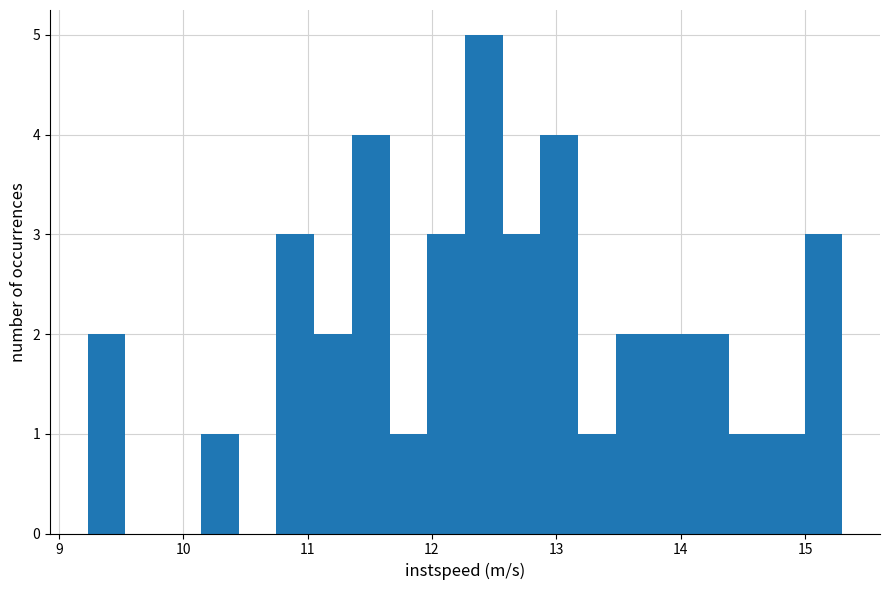

Read against the x-axis, roughly where is the centre of the tallest bar?

12.4